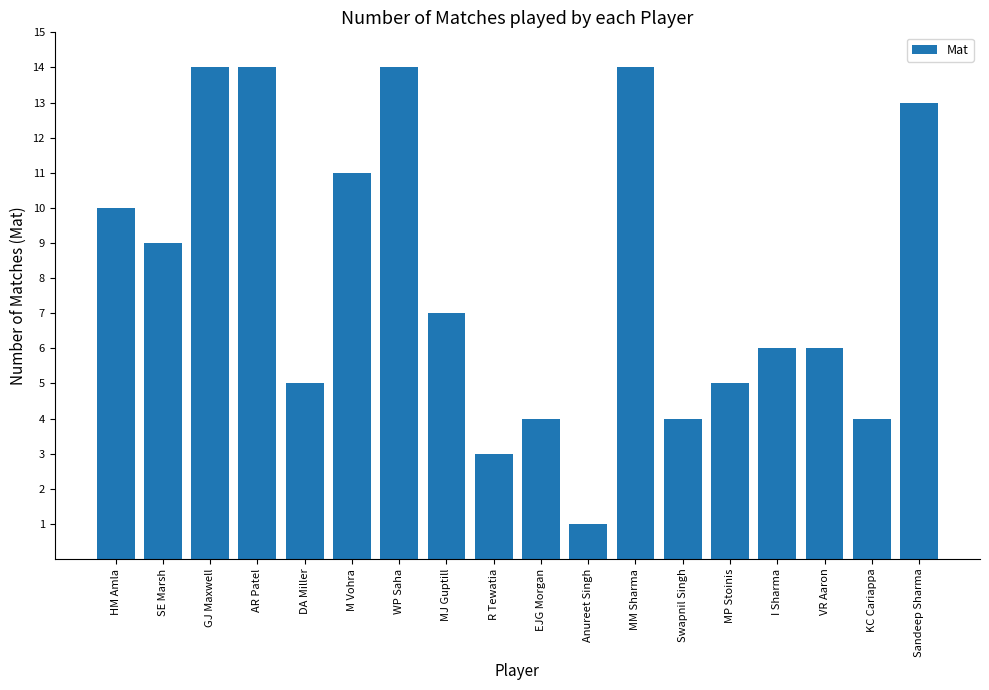

Read the value at AR Patel, to the nearest 10.

10